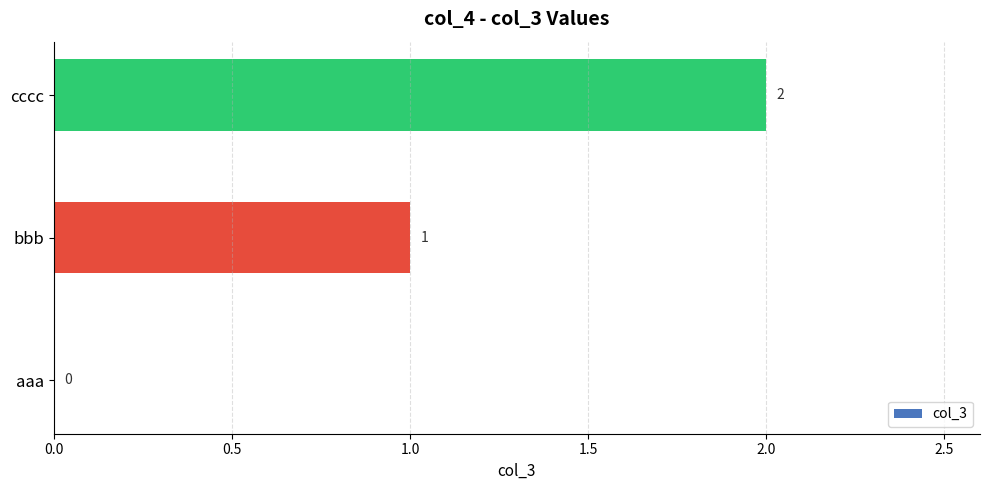

The chart shows a value of 1 at bbb. True or false?

True